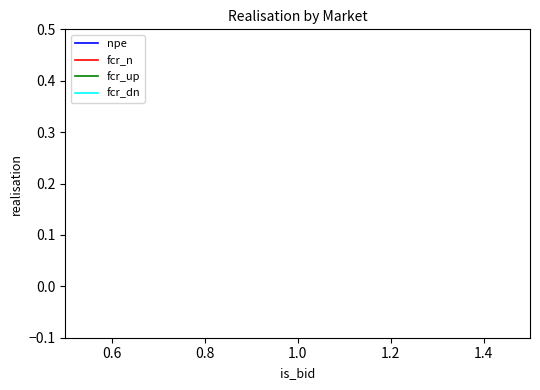

True or false: fcr_dn has more than 1 interior local peaks.

False